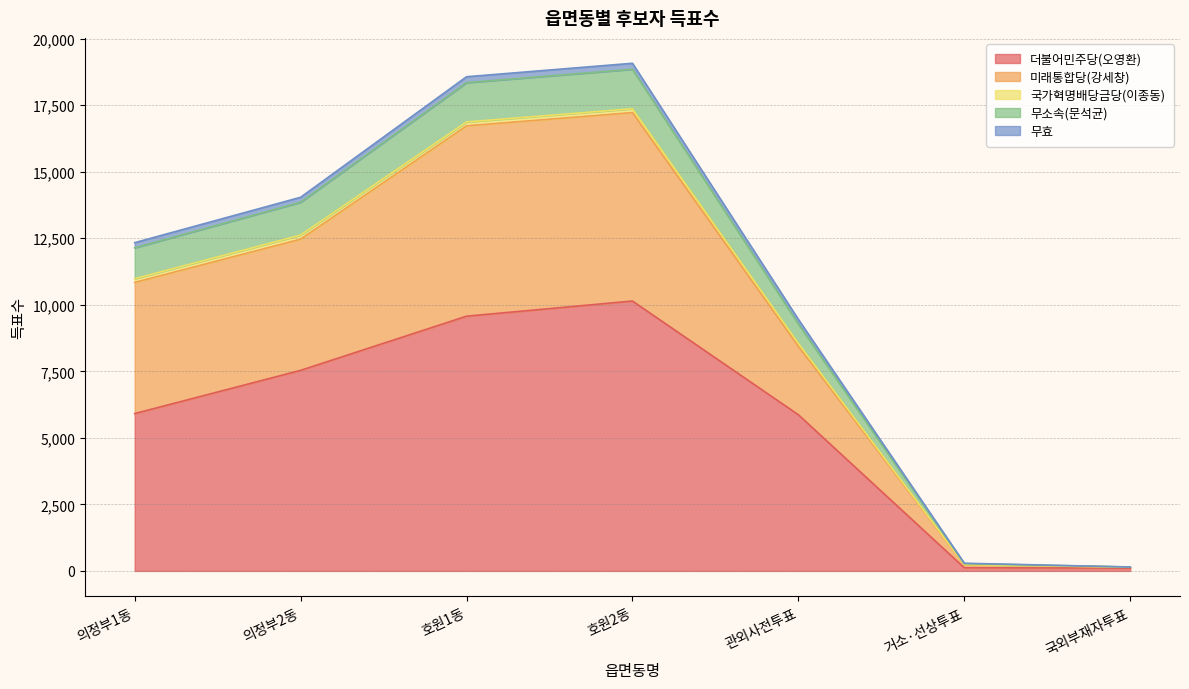

At which label is 미래통합당(강세창) closest to 9500?

관외사전투표